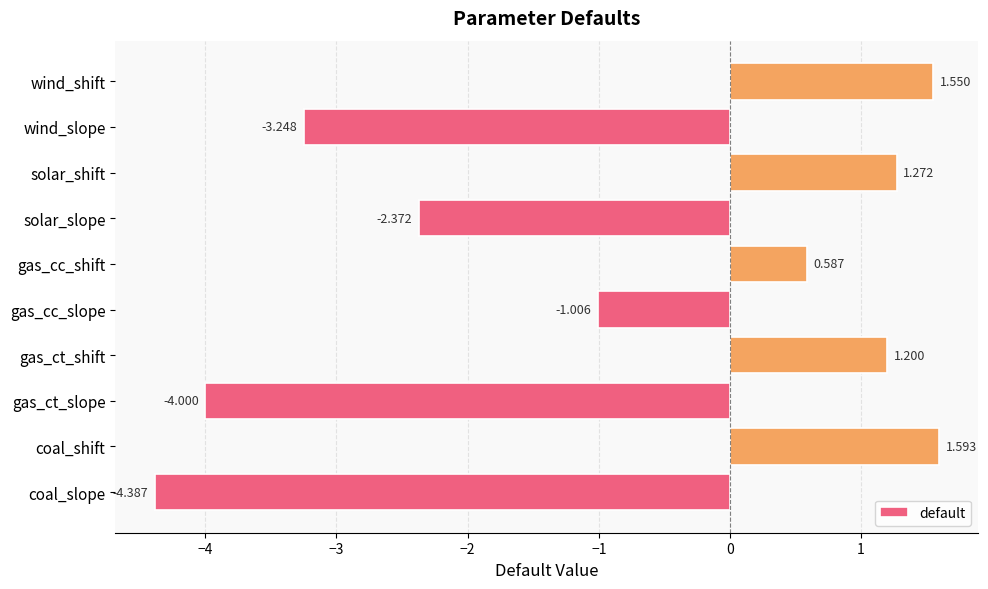

Which has a higher value, coal_shift or wind_shift?

coal_shift